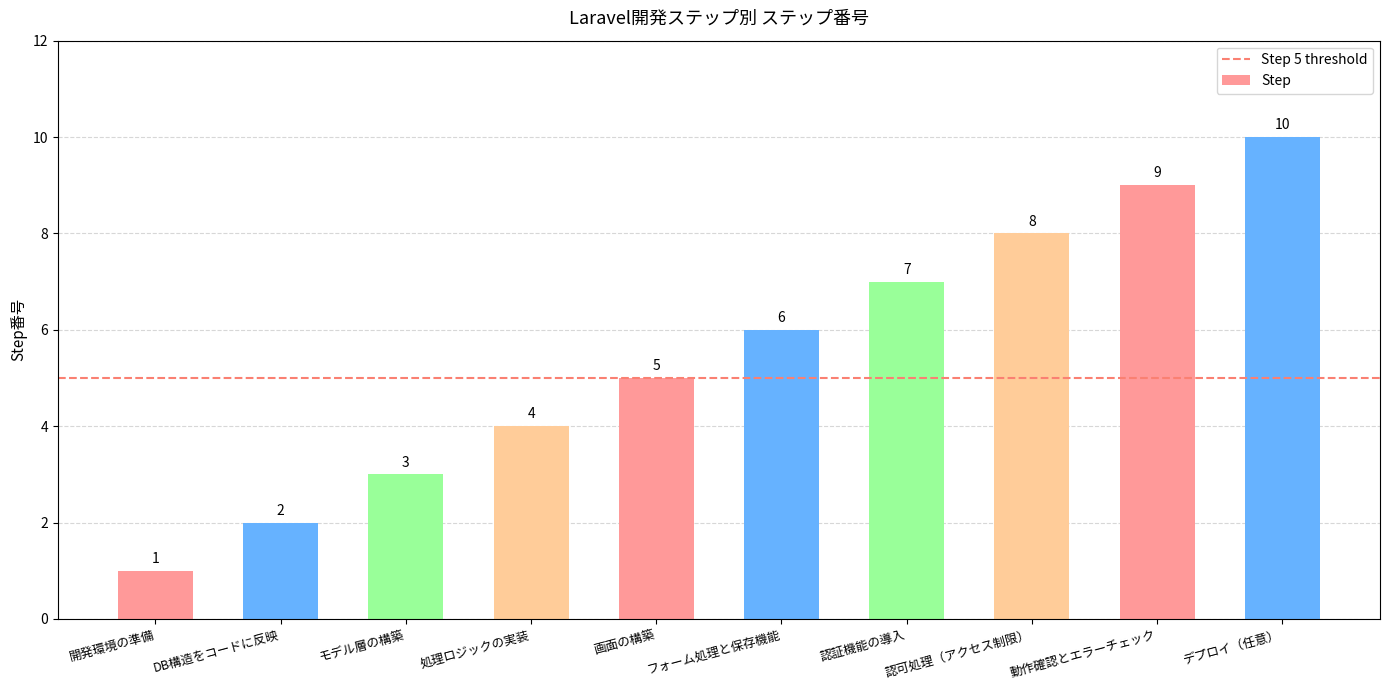

Rank the categories by value from lowest to highest.

開発環境の準備, DB構造をコードに反映, モデル層の構築, 処理ロジックの実装, 画面の構築, フォーム処理と保存機能, 認証機能の導入, 認可処理（アクセス制限）, 動作確認とエラーチェック, デプロイ（任意）